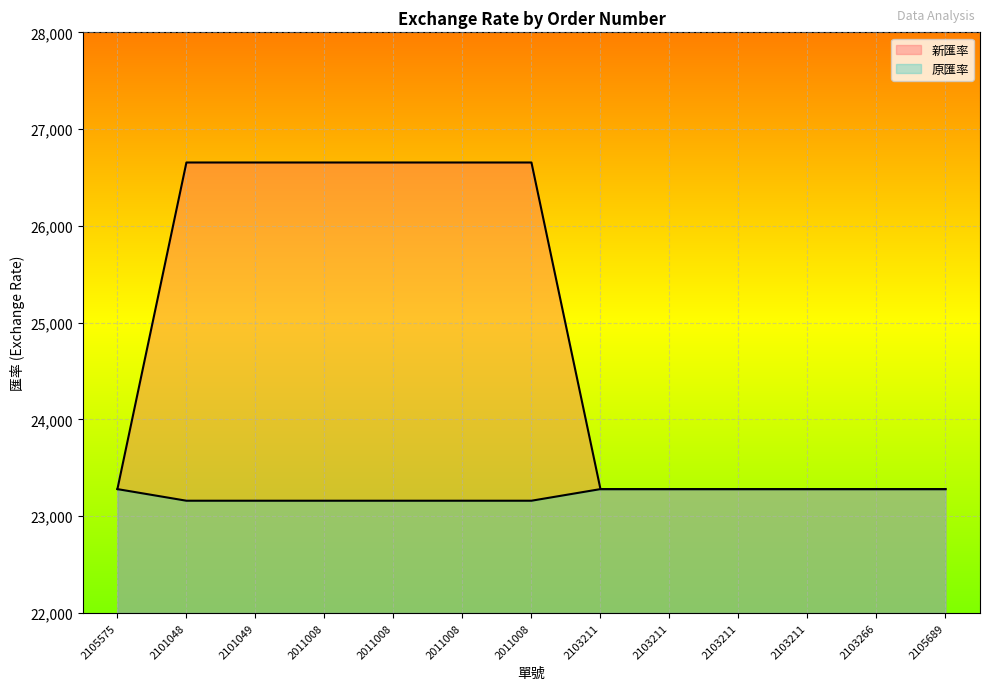

What is the total value across all series at 2103211?

46560